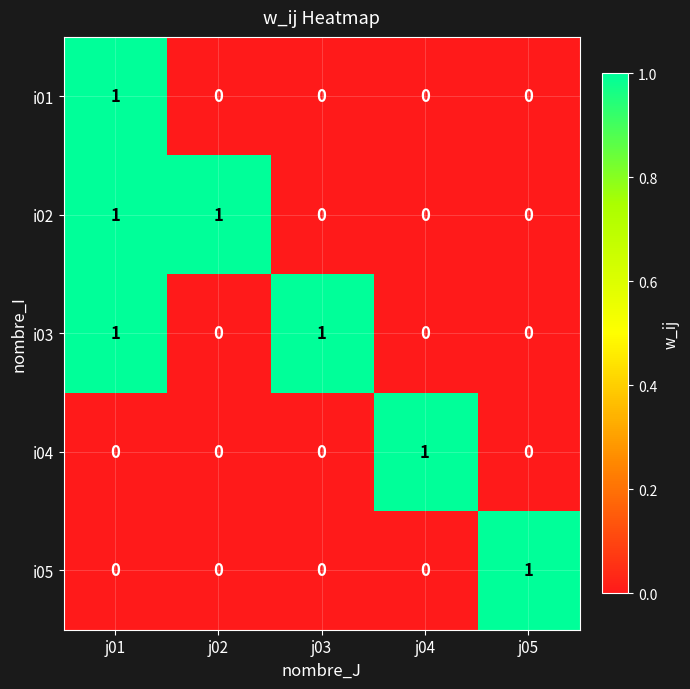

Count the i05 values in the range 0 to 1.

5